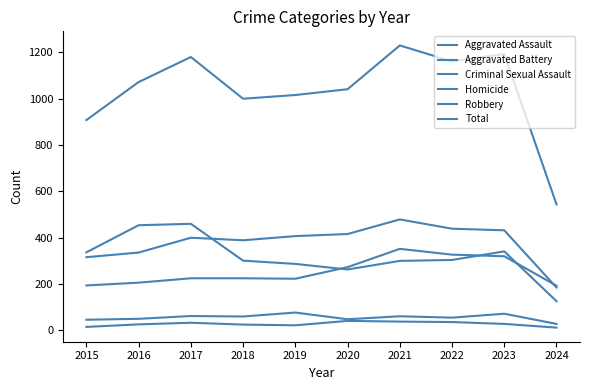

Which series has the widest spread of values?

Total